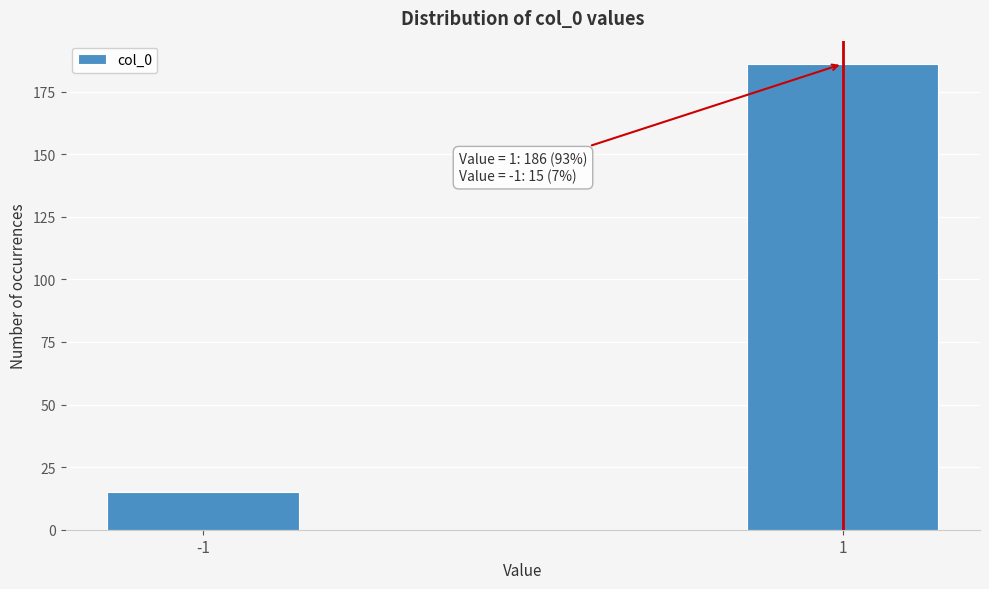

Reading right to left, transcribe all the data shown in this chart.

1=186	-1=15